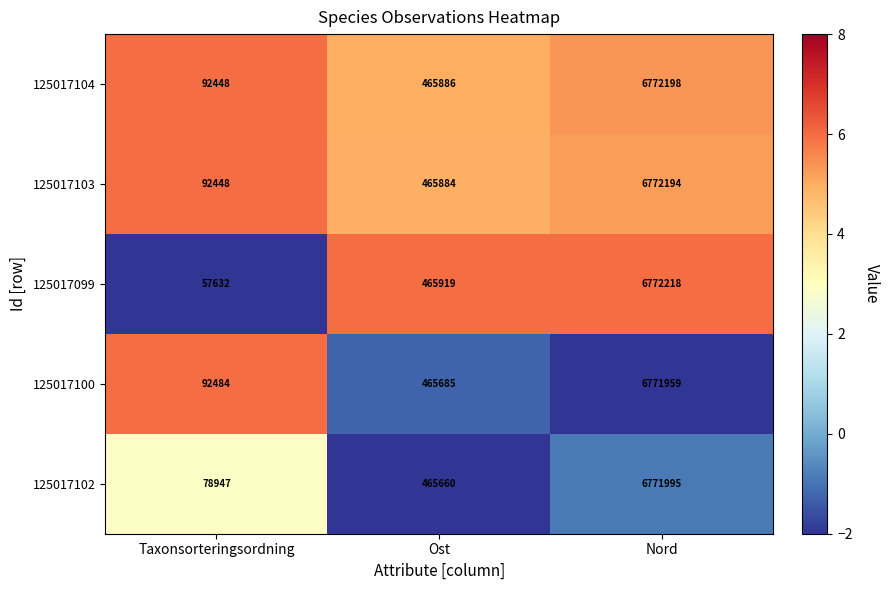

What is the sum of the 125017100 values at Ost and Nord?

7237644